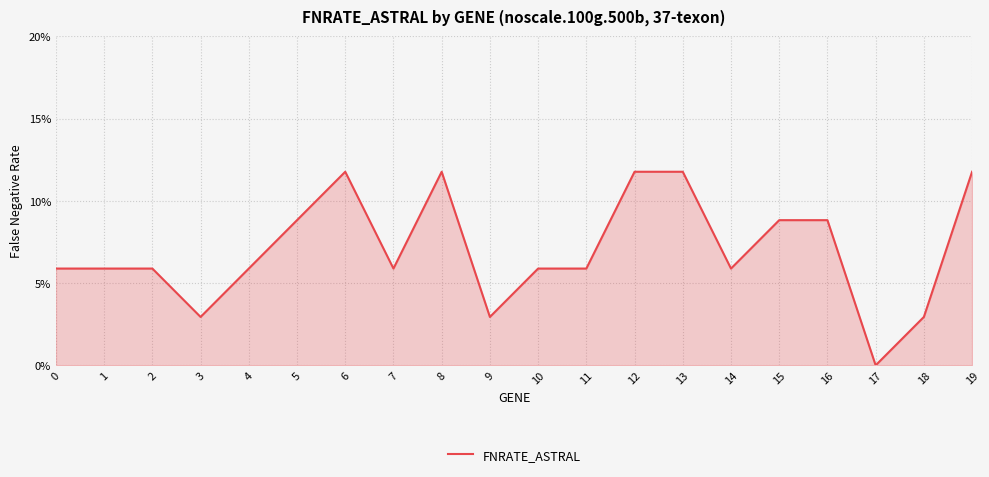

Between 6 and 1, which is larger?

6